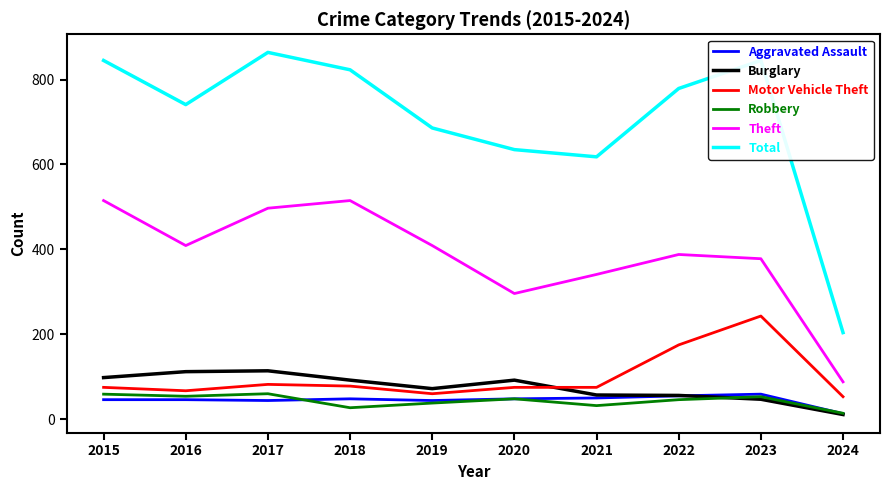

Which series has the largest range (max minus min)?

Total